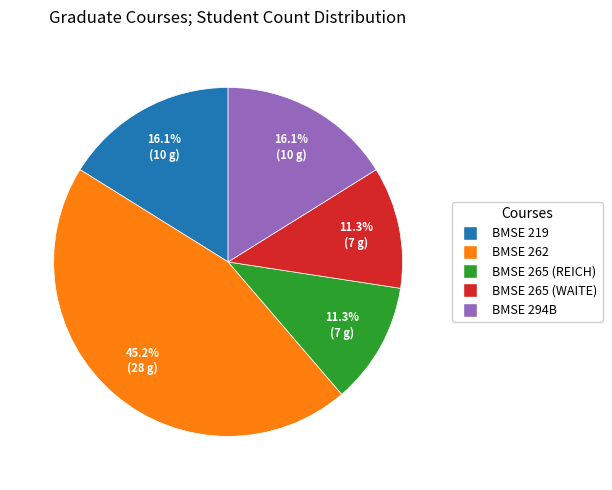

Is there any slice that represents more than half of the pie?

No